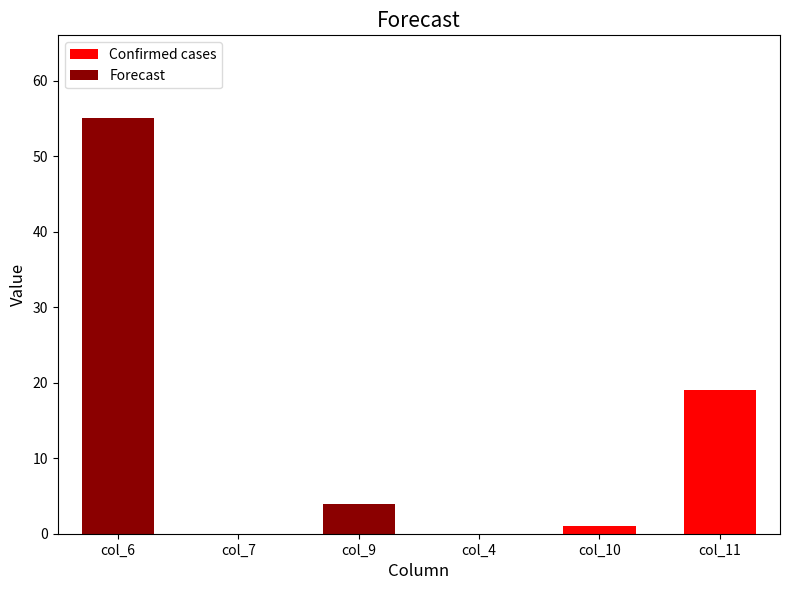

At which category is the sum across all series the highest?

col_6